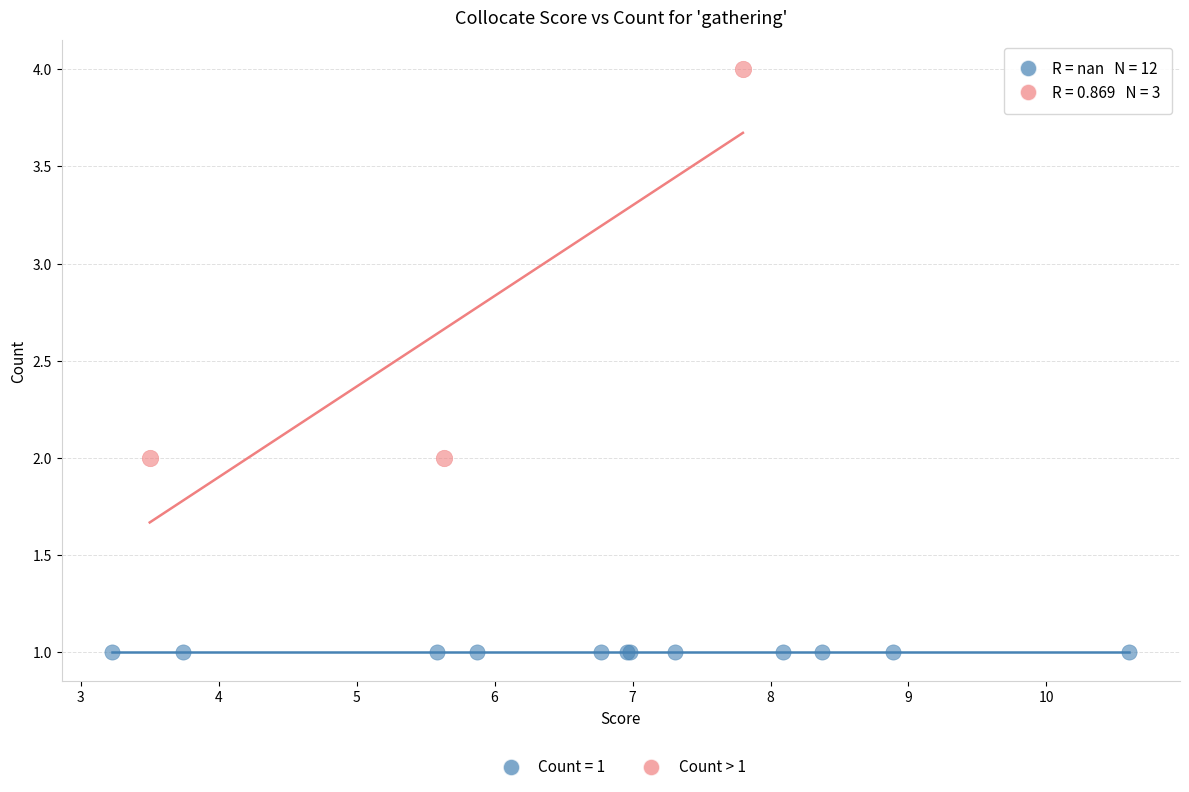

Which series reaches the minimum Y coordinate?

Count = 1